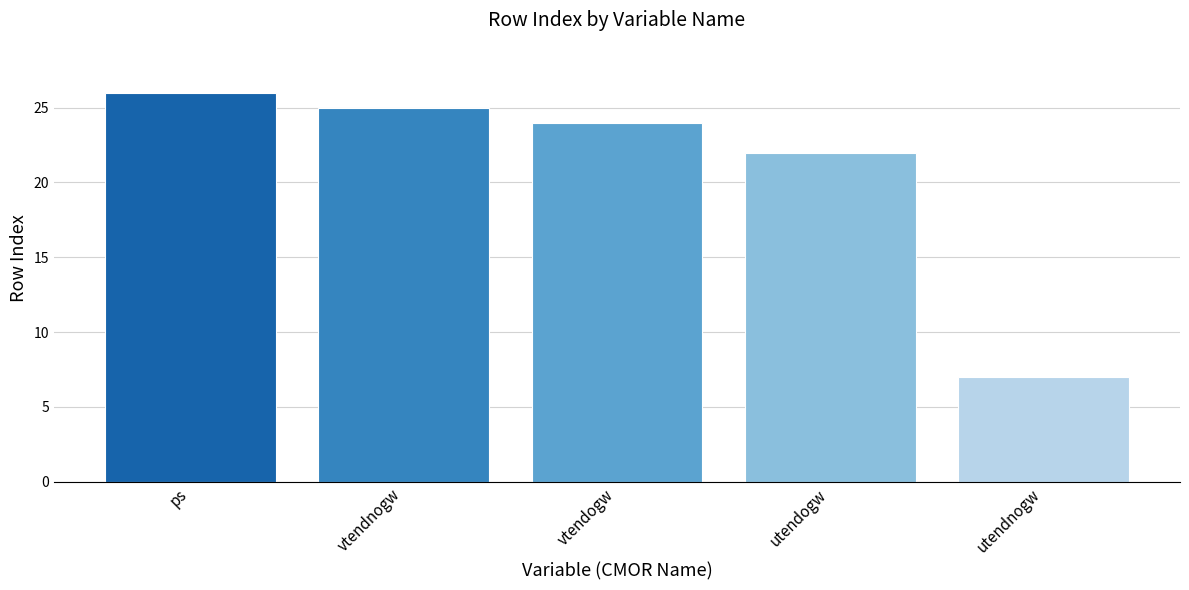

How many distinct data groups are displayed?

1